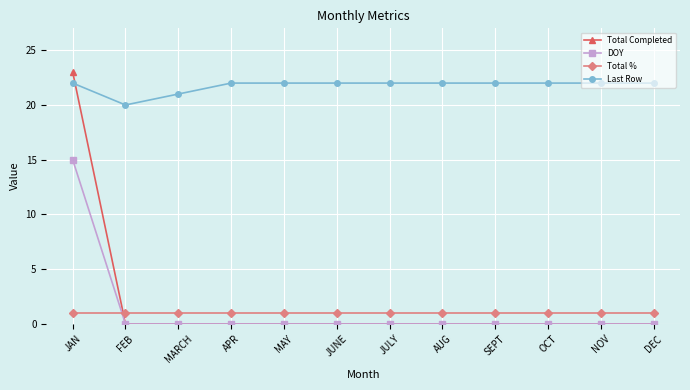

Reading right to left, list all the values displayed in this chart.

Total Completed: 0	0	0	0	0	0	0	0	0	0	0	23
DOY: 0	0	0	0	0	0	0	0	0	0	0	15
Total %: 1	1	1	1	1	1	1	1	1	1	1	1
Last Row: 22	22	22	22	22	22	22	22	22	21	20	22